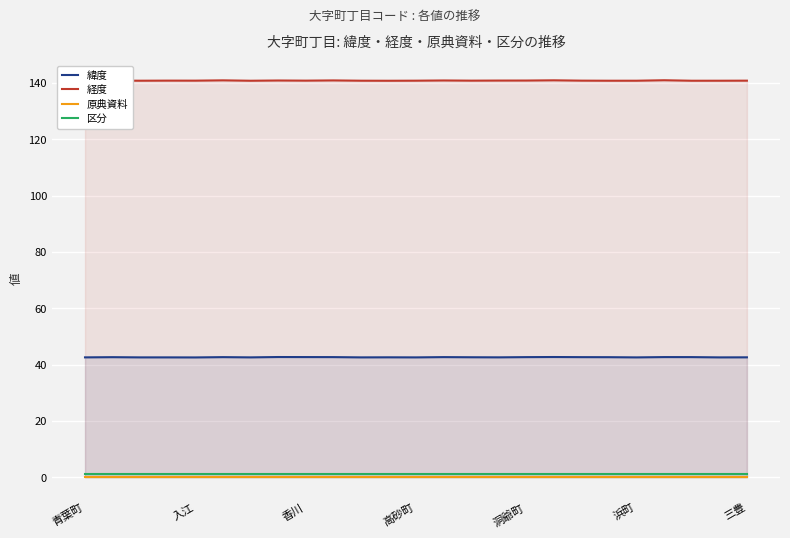

Which series has the largest range (max minus min)?

経度